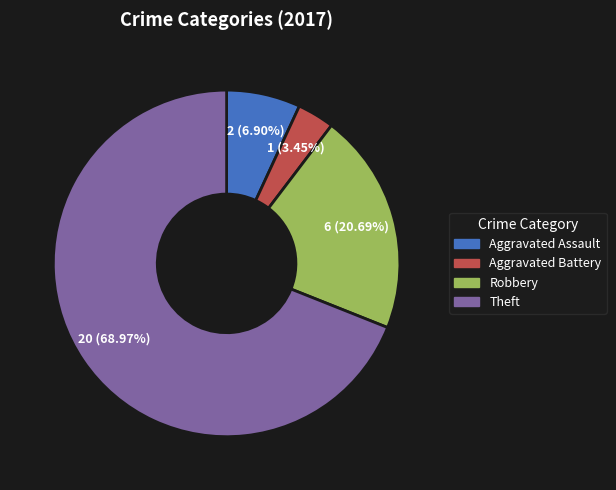

How many slices are in this pie chart?

4